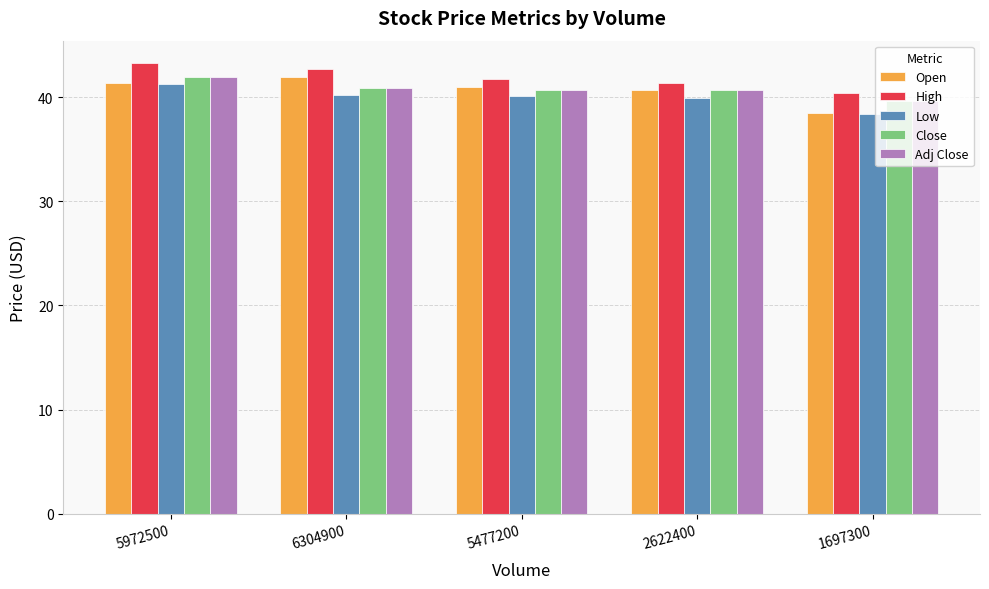

What position from the left is 6304900?

2